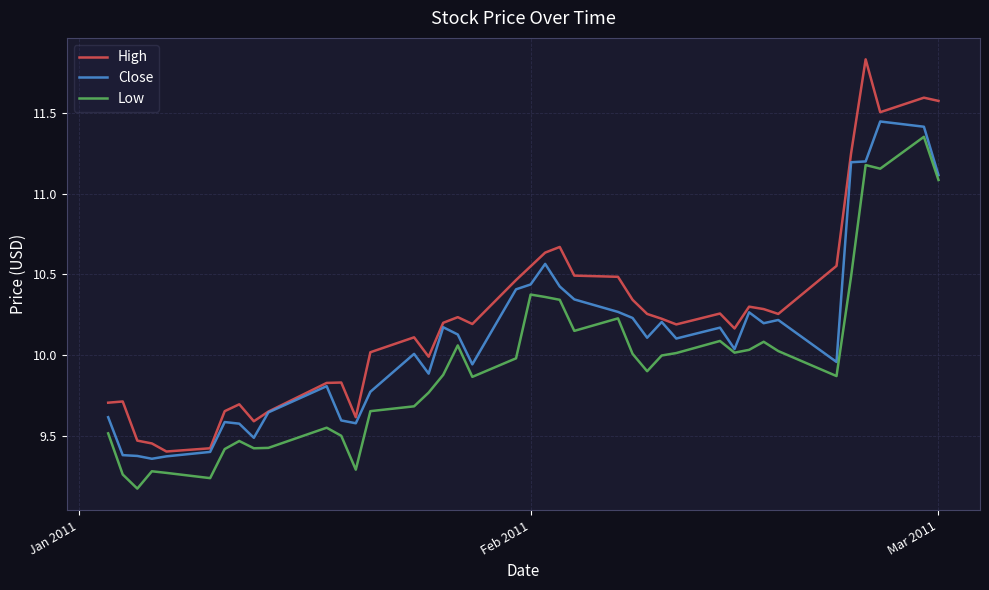

Which series has the widest spread of values?

High